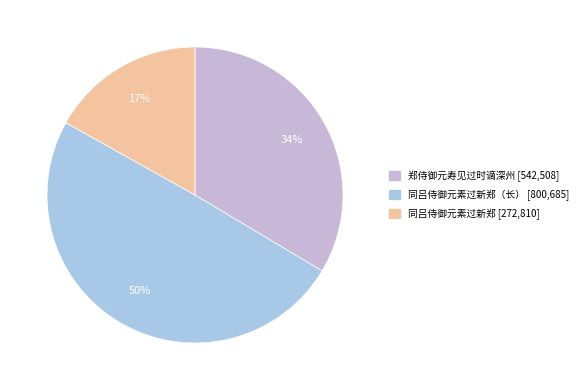

How many slices are in this pie chart?

3